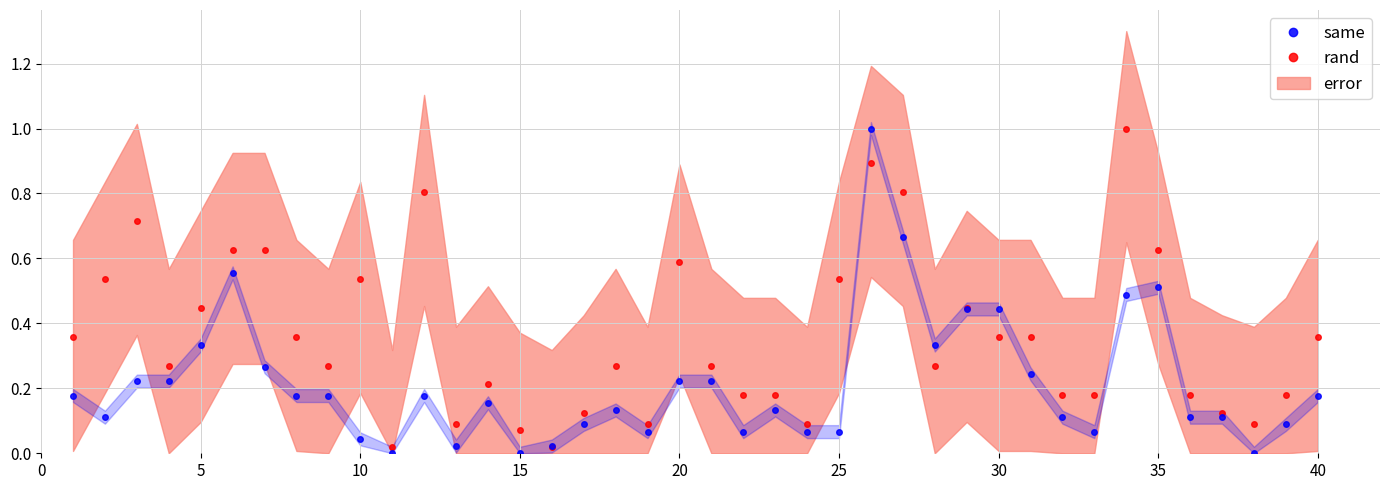

Does the chart display data point markers on the line(s)?

Yes